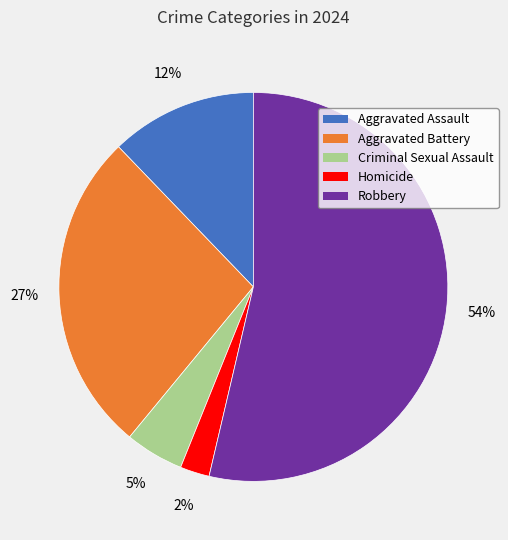

Is it true that Aggravated Assault is 12% of the pie?

True